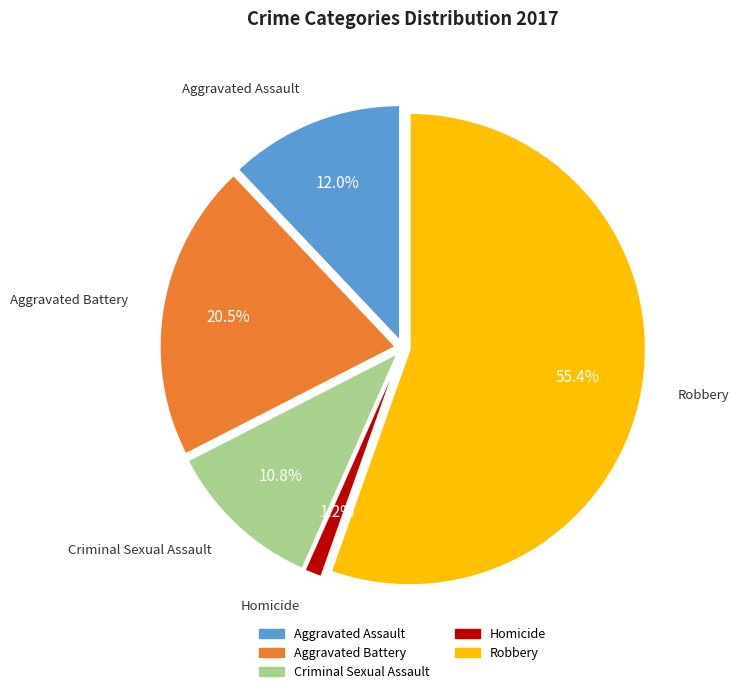

Rank the categories by value from highest to lowest.

Robbery, Aggravated Battery, Aggravated Assault, Criminal Sexual Assault, Homicide